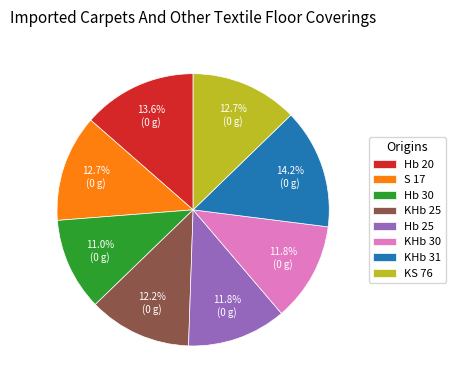

Is the sum of KHb 30 and Hb 20 greater than half?

No